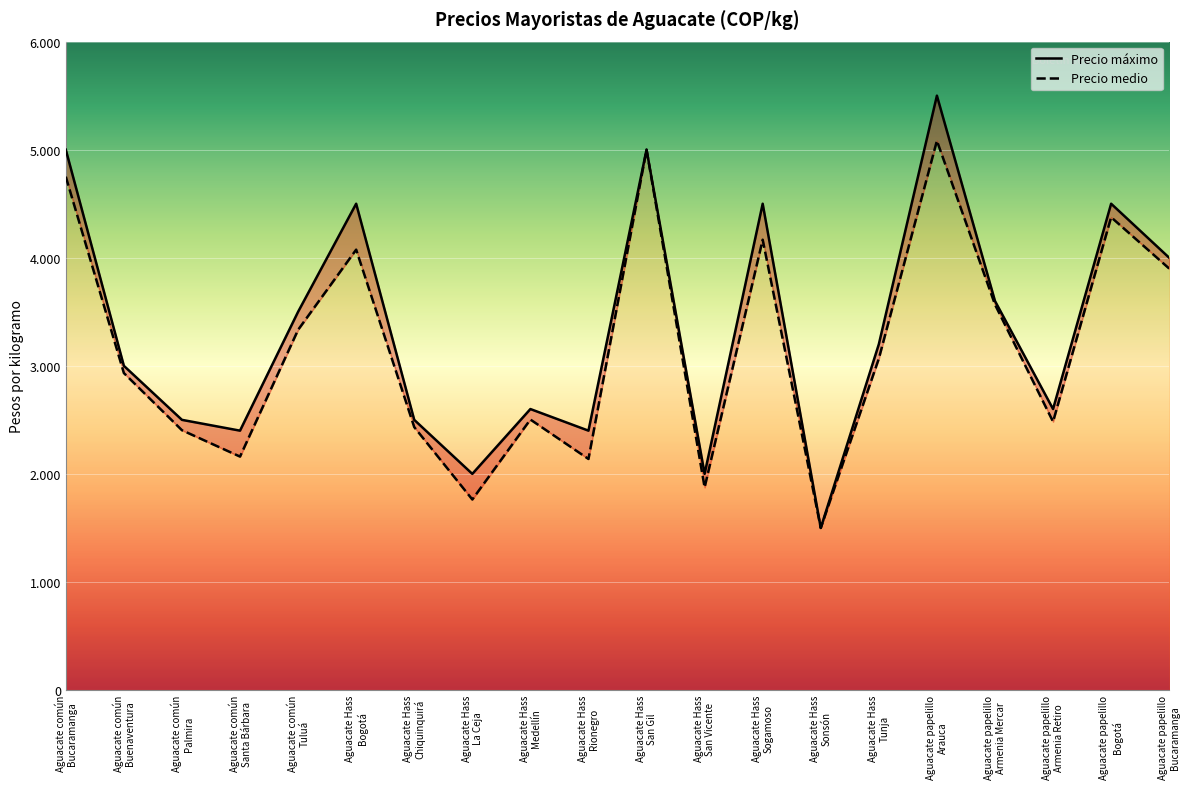

True or false: Precio medio has a value of 5414 at Aguacate papelillo
Bucaramanga.

False